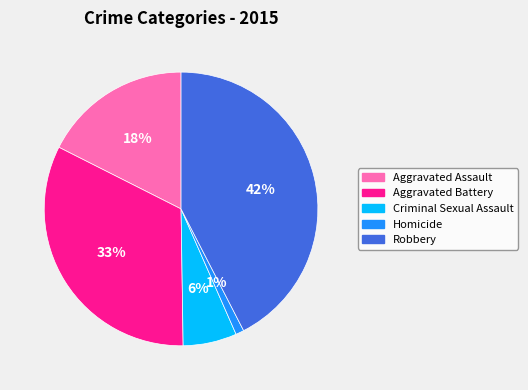

How many segments does this pie chart have?

5